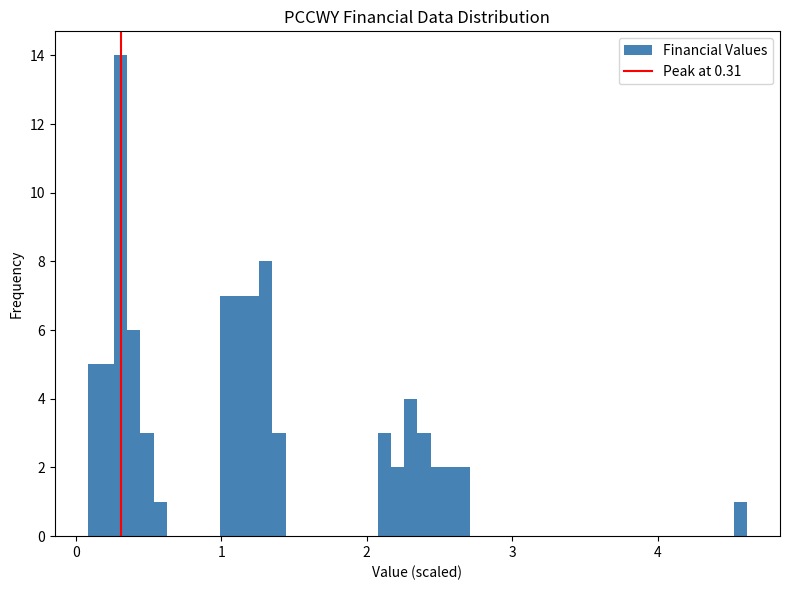

Read against the x-axis, roughly where is the centre of the tallest bar?

0.3